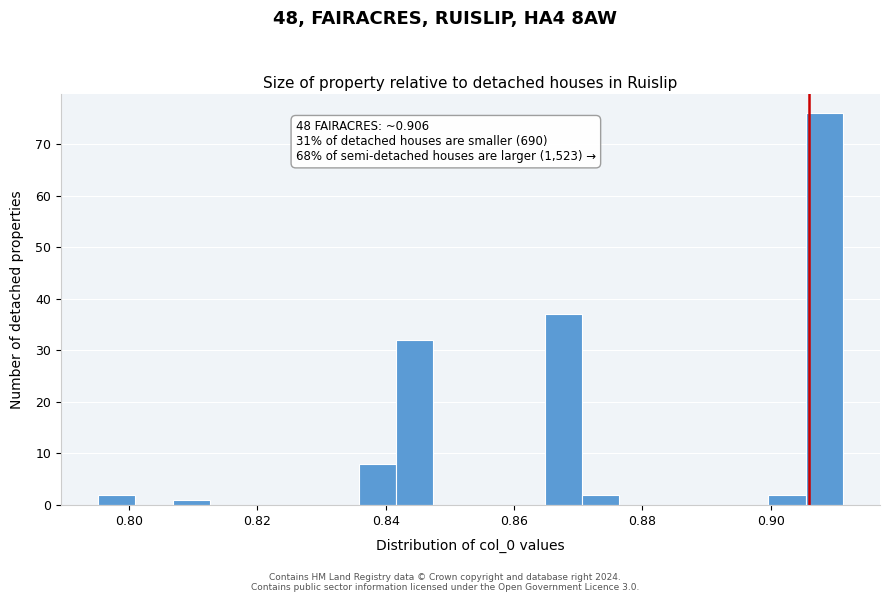

Around what value on the x-axis is the tallest bar? Give the approximate position of its centre, as read against the axis.

0.908